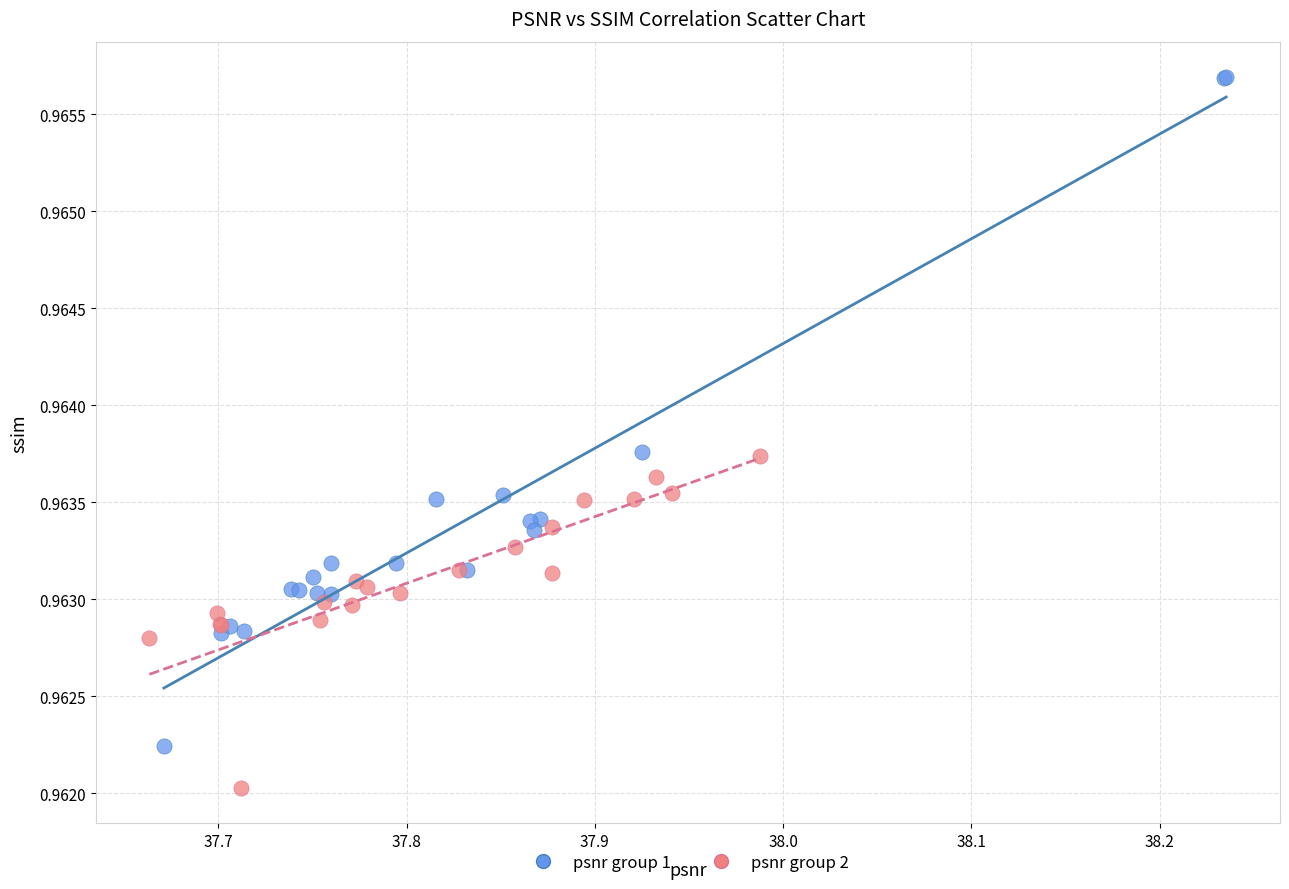

Which series contains the highest Y value?

psnr group 1